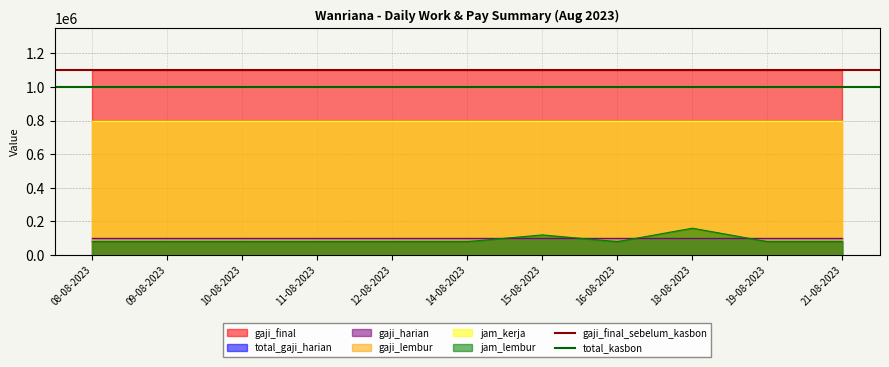

What is the lowest value of the jam_lembur series?

80000